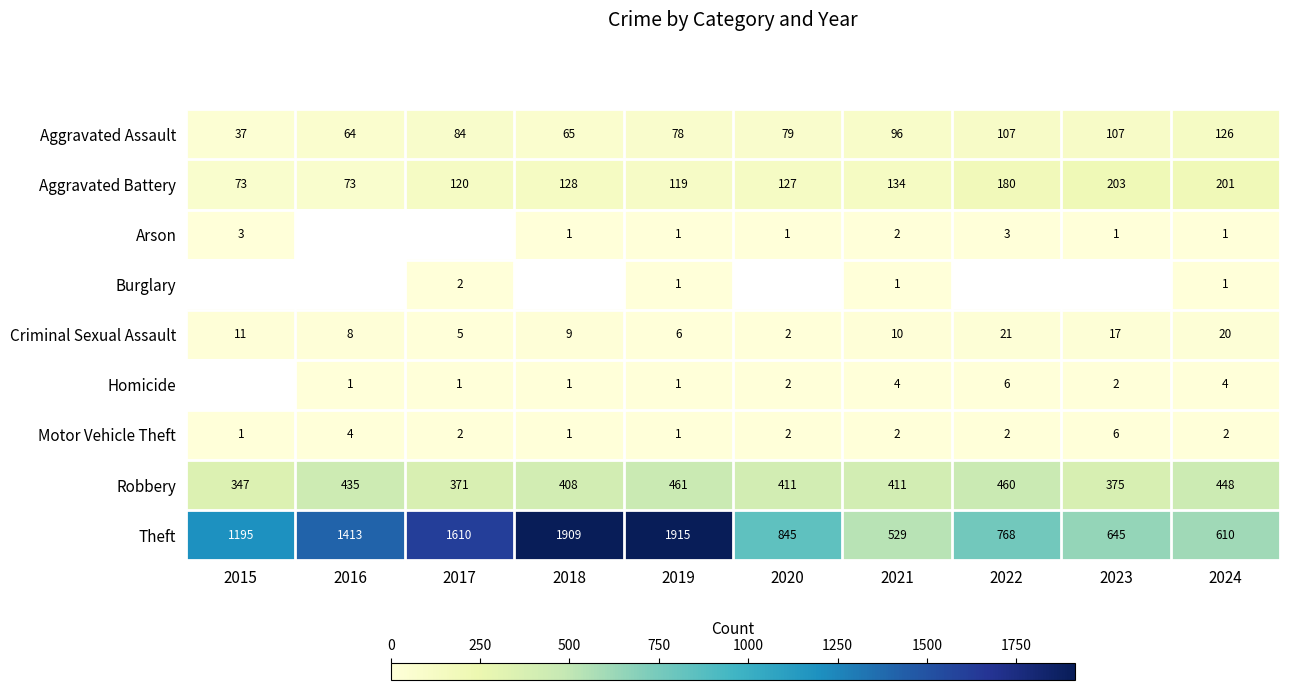

The value of Aggravated Assault at 2024 is 126. True or false?

True